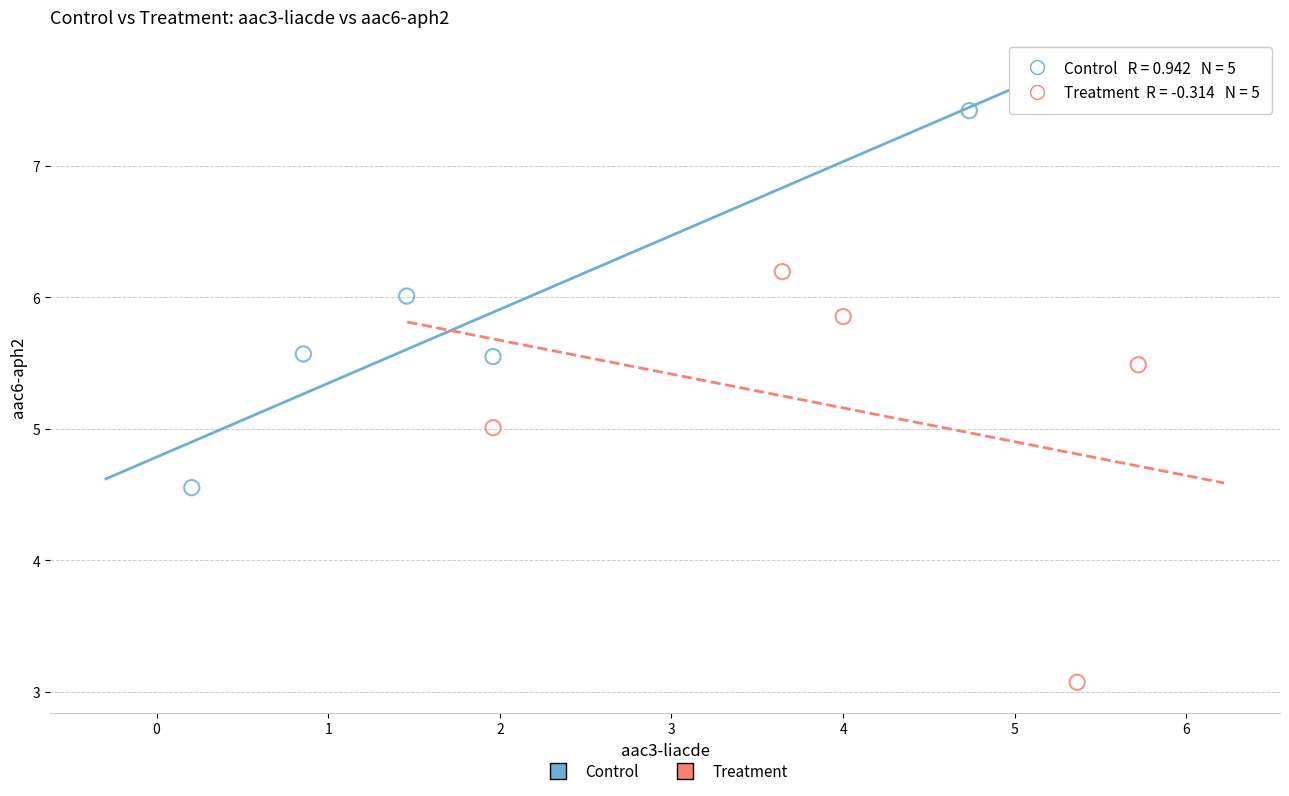

Which series has the widest spread of Y values?

Treatment